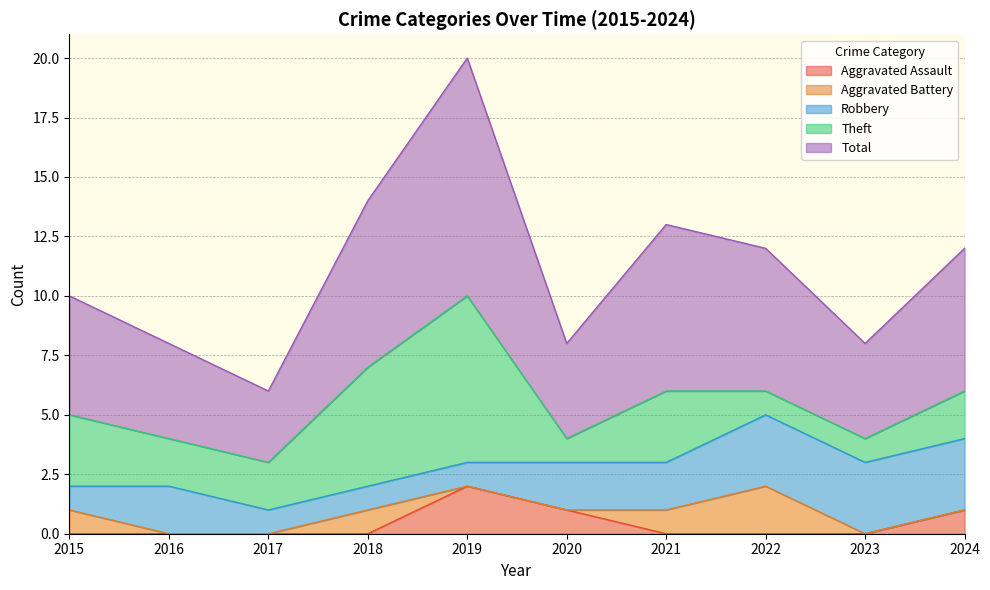

How many distinct data groups are displayed?

5